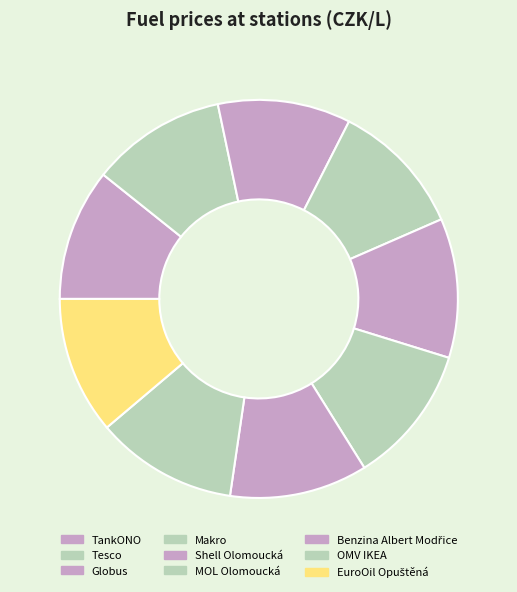

Rank the categories by value from highest to lowest.

OMV IKEA, Shell Olomoucká, MOL Olomoucká, Benzina Albert Modřice, EuroOil Opuštěná, Tesco, Makro, Globus, TankONO